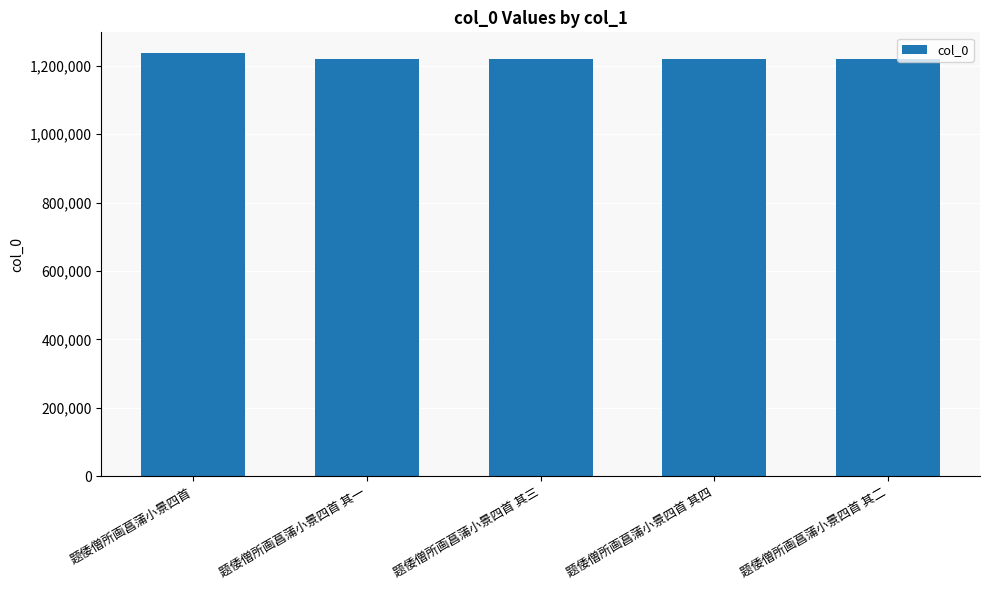

At which label does the data first exceed 1219030?

题倭僧所画菖蒲小景四首